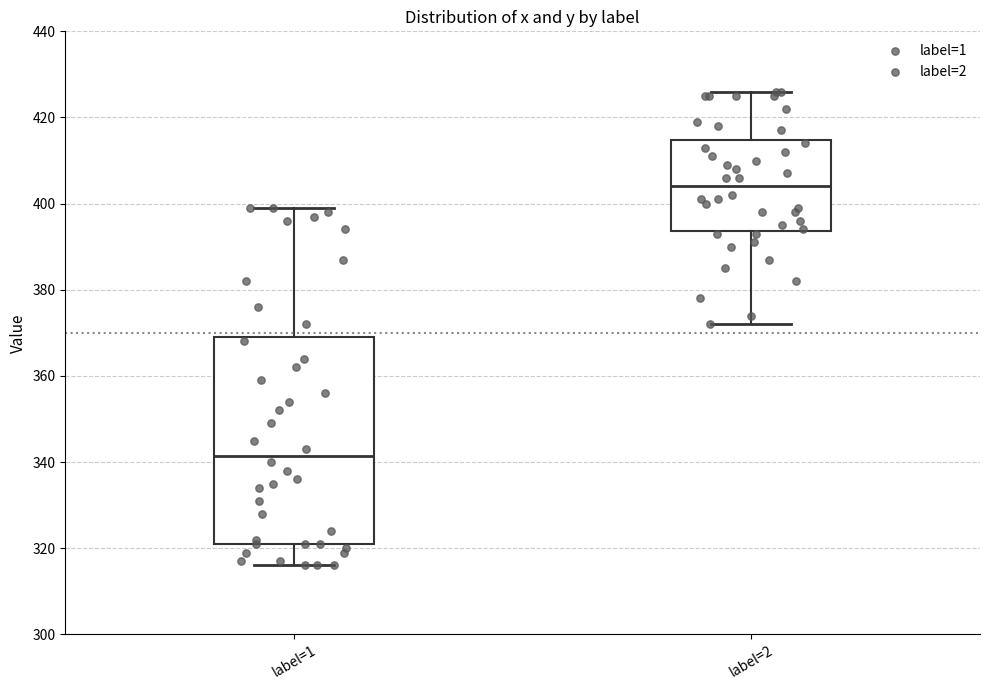

Comparing the boxes themselves (not the whiskers), which one is the tallest?

label=1